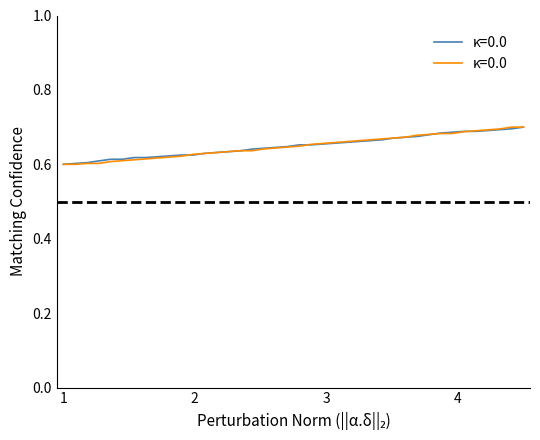

Is this an area chart (filled region under the line)?

No